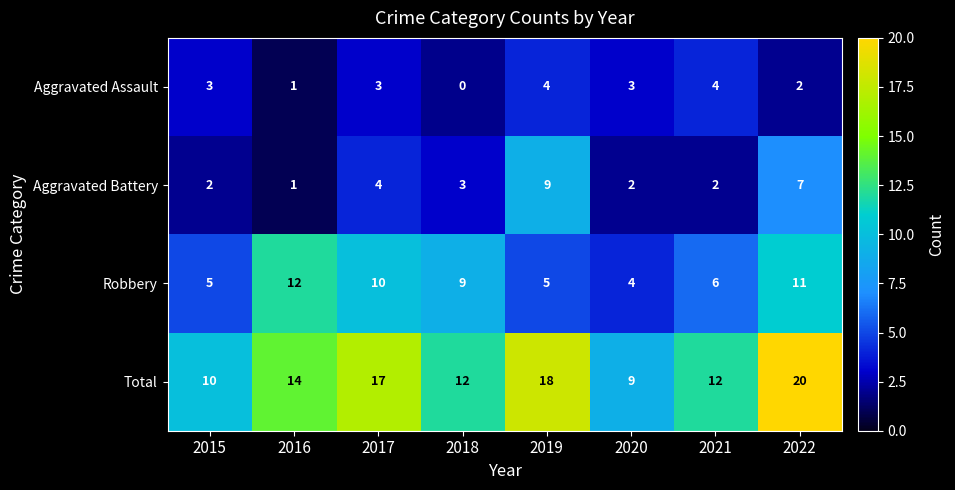

Which category has the highest value across all series?

2022